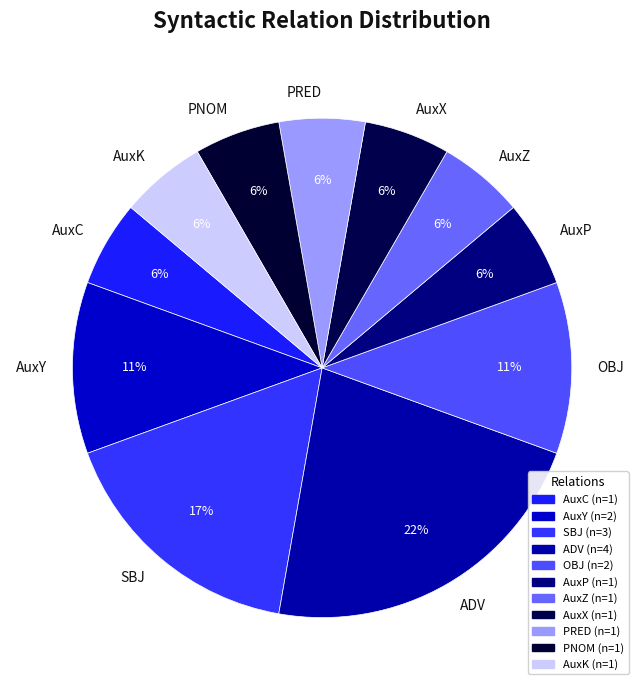

To the nearest percent, what portion does OBJ represent?

11%